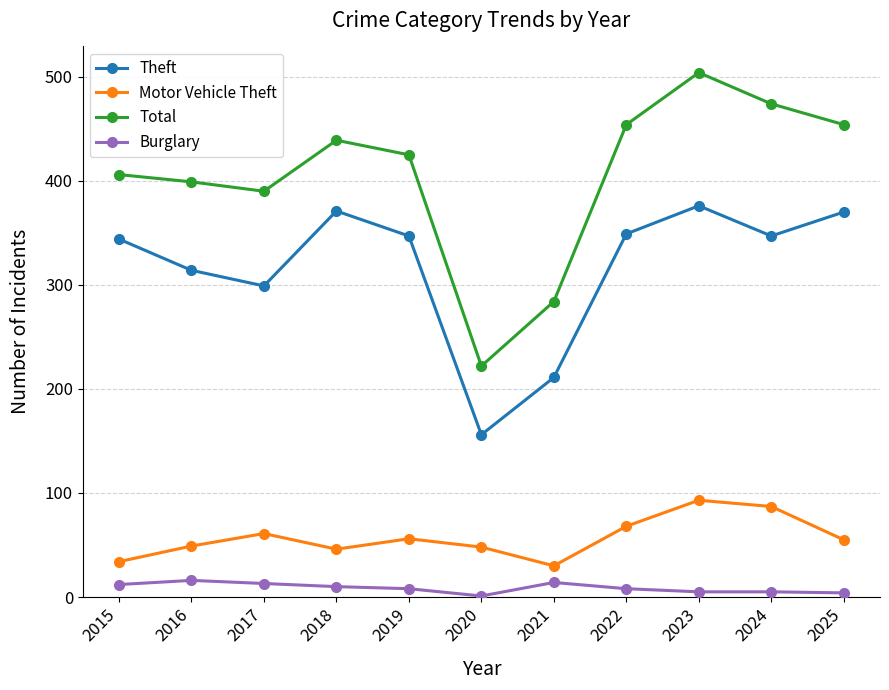

True or false: Motor Vehicle Theft has more than 2 interior local peaks.

True